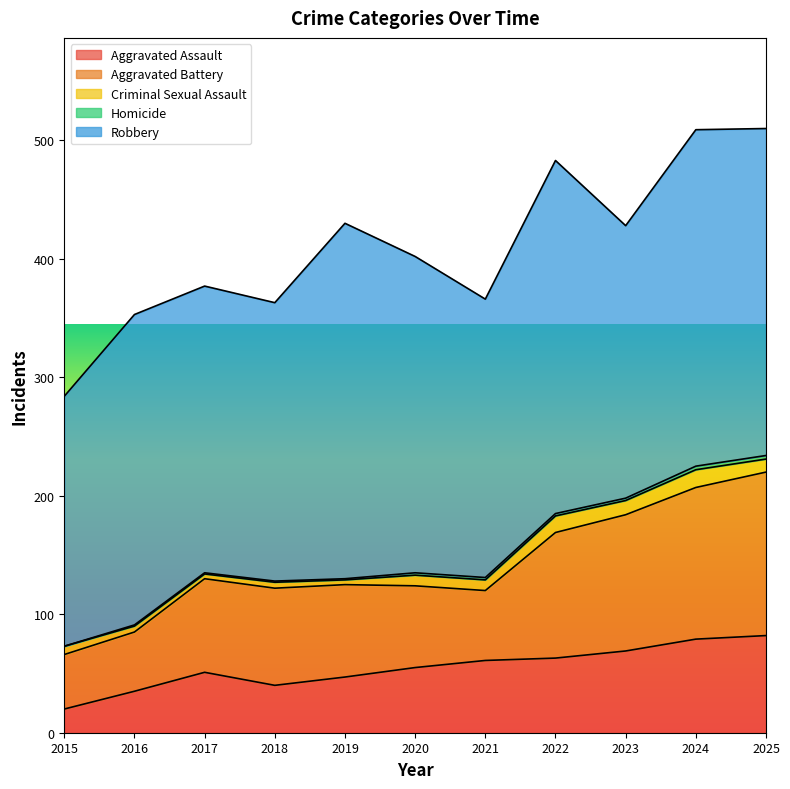

Rank the series by their maximum value, from lowest to highest.

Homicide, Criminal Sexual Assault, Aggravated Assault, Aggravated Battery, Robbery